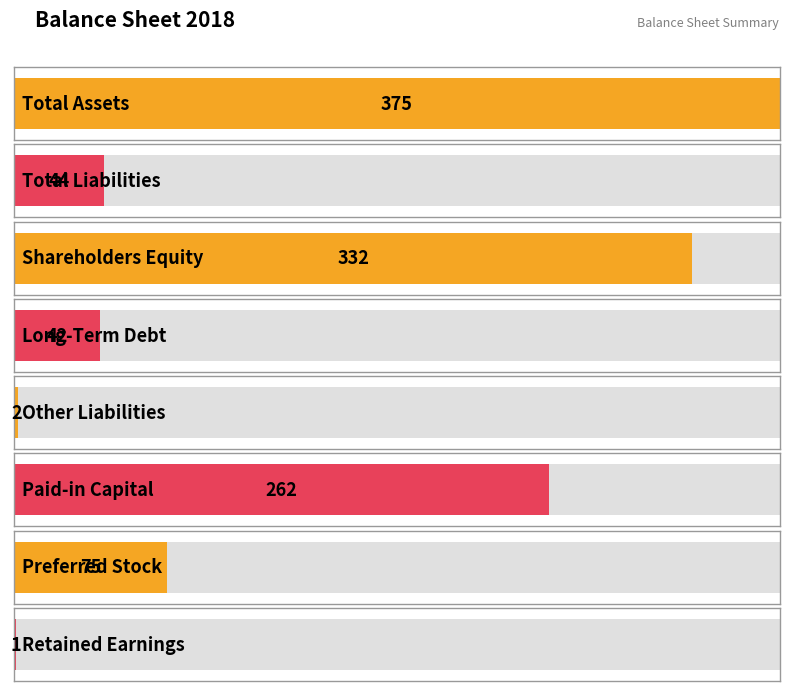

What is the change in value from Shareholders Equity to Preferred Stock?

-257